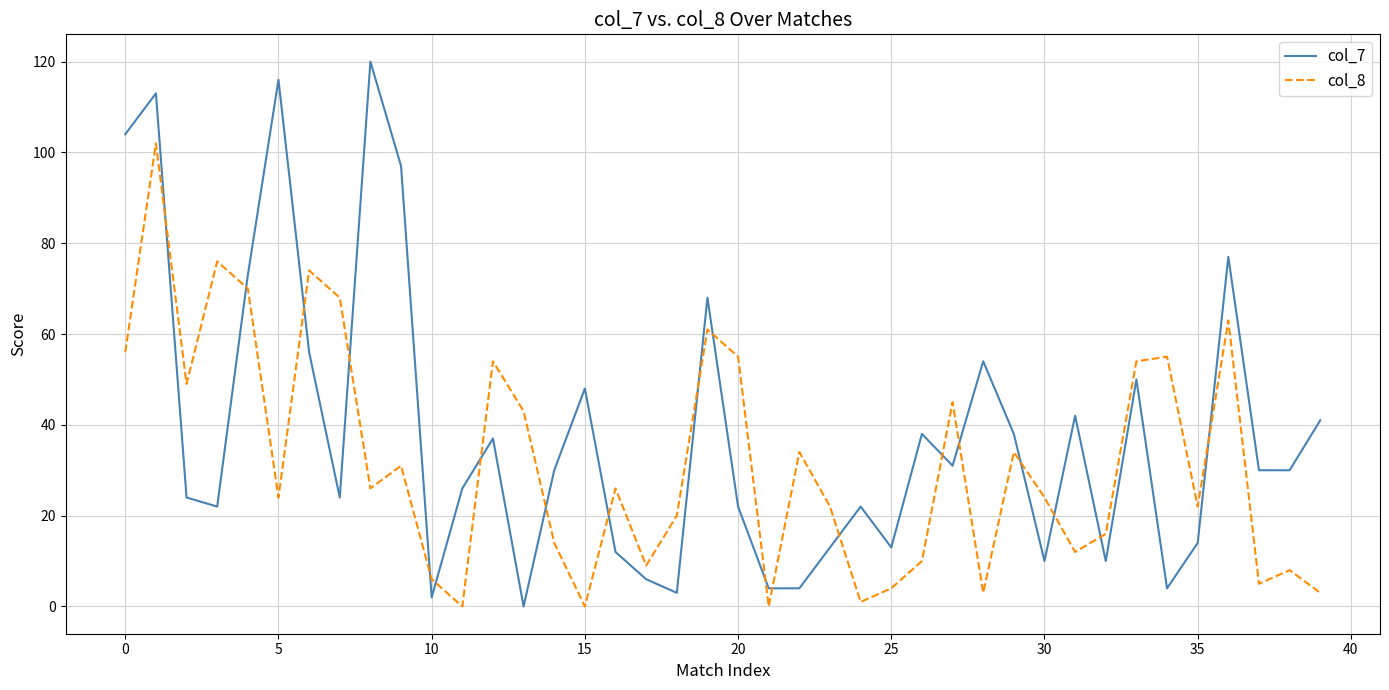

Which series ends up on top after the final intersection of col_7 and col_8?

col_7